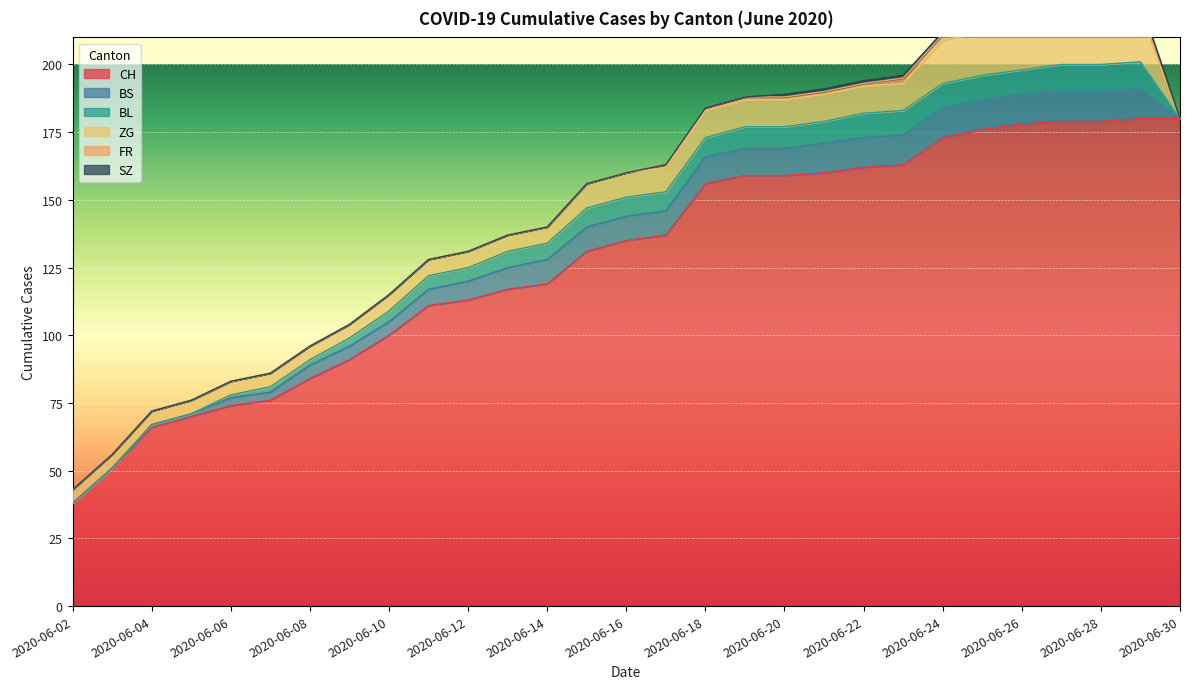

Reading right to left, transcribe all the data shown in this chart.

CH: 2020-06-30=180	2020-06-29=180	2020-06-28=179	2020-06-27=179	2020-06-26=178	2020-06-25=176	2020-06-24=173	2020-06-23=163	2020-06-22=162	2020-06-21=160	2020-06-20=159	2020-06-19=159	2020-06-18=156	2020-06-17=137	2020-06-16=135	2020-06-15=131	2020-06-14=119	2020-06-13=117	2020-06-12=113	2020-06-11=111	2020-06-10=100	2020-06-09=91	2020-06-08=84	2020-06-07=76	2020-06-06=74	2020-06-05=70	2020-06-04=66	2020-06-03=51	2020-06-02=38
BS: 2020-06-30=0	2020-06-29=11	2020-06-28=11	2020-06-27=11	2020-06-26=11	2020-06-25=11	2020-06-24=11	2020-06-23=11	2020-06-22=11	2020-06-21=11	2020-06-20=10	2020-06-19=10	2020-06-18=10	2020-06-17=9	2020-06-16=9	2020-06-15=9	2020-06-14=9	2020-06-13=8	2020-06-12=7	2020-06-11=6	2020-06-10=5	2020-06-09=5	2020-06-08=5	2020-06-07=3	2020-06-06=3	2020-06-05=1	2020-06-04=1	2020-06-03=0	2020-06-02=0
BL: 2020-06-30=0	2020-06-29=10	2020-06-28=10	2020-06-27=10	2020-06-26=9	2020-06-25=9	2020-06-24=9	2020-06-23=9	2020-06-22=9	2020-06-21=8	2020-06-20=8	2020-06-19=8	2020-06-18=7	2020-06-17=7	2020-06-16=7	2020-06-15=7	2020-06-14=6	2020-06-13=6	2020-06-12=5	2020-06-11=5	2020-06-10=4	2020-06-09=3	2020-06-08=2	2020-06-07=2	2020-06-06=1	2020-06-05=0	2020-06-04=0	2020-06-03=0	2020-06-02=0
ZG: 2020-06-30=0	2020-06-29=18	2020-06-28=18	2020-06-27=18	2020-06-26=18	2020-06-25=16	2020-06-24=16	2020-06-23=10	2020-06-22=10	2020-06-21=10	2020-06-20=10	2020-06-19=10	2020-06-18=10	2020-06-17=9	2020-06-16=9	2020-06-15=9	2020-06-14=6	2020-06-13=6	2020-06-12=6	2020-06-11=6	2020-06-10=6	2020-06-09=5	2020-06-08=5	2020-06-07=5	2020-06-06=5	2020-06-05=5	2020-06-04=5	2020-06-03=5	2020-06-02=5
FR: 2020-06-30=0	2020-06-29=2	2020-06-28=2	2020-06-27=2	2020-06-26=2	2020-06-25=2	2020-06-24=2	2020-06-23=2	2020-06-22=1	2020-06-21=1	2020-06-20=1	2020-06-19=1	2020-06-18=1	2020-06-17=1	2020-06-16=0	2020-06-15=0	2020-06-14=0	2020-06-13=0	2020-06-12=0	2020-06-11=0	2020-06-10=0	2020-06-09=0	2020-06-08=0	2020-06-07=0	2020-06-06=0	2020-06-05=0	2020-06-04=0	2020-06-03=0	2020-06-02=0
SZ: 2020-06-30=0	2020-06-29=2	2020-06-28=1	2020-06-27=1	2020-06-26=1	2020-06-25=1	2020-06-24=1	2020-06-23=1	2020-06-22=1	2020-06-21=1	2020-06-20=1	2020-06-19=0	2020-06-18=0	2020-06-17=0	2020-06-16=0	2020-06-15=0	2020-06-14=0	2020-06-13=0	2020-06-12=0	2020-06-11=0	2020-06-10=0	2020-06-09=0	2020-06-08=0	2020-06-07=0	2020-06-06=0	2020-06-05=0	2020-06-04=0	2020-06-03=0	2020-06-02=0